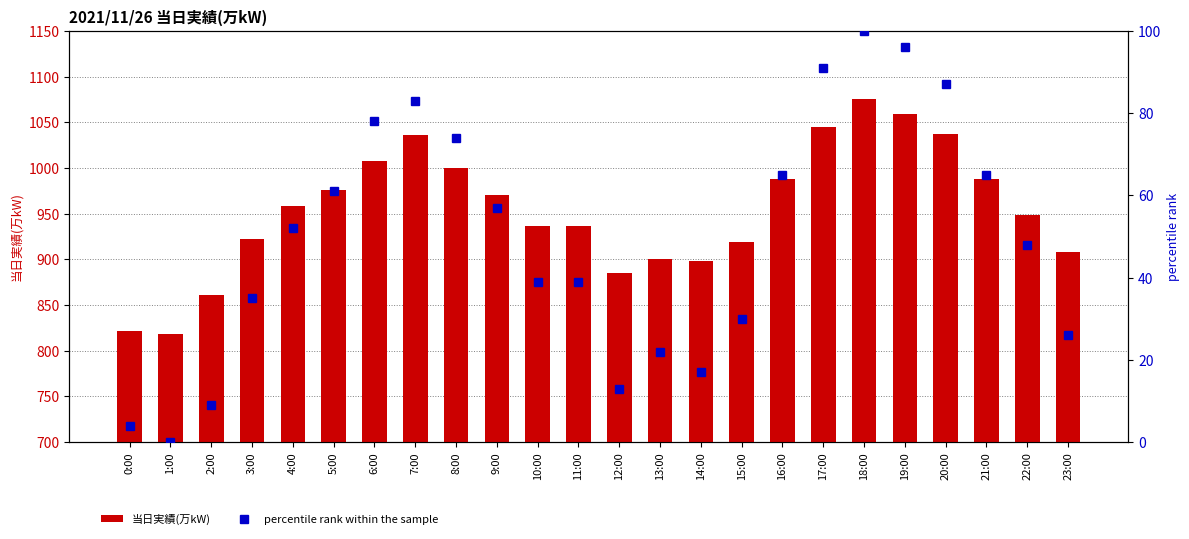

What is the sum of all 当日実績(万kW) values?

22895